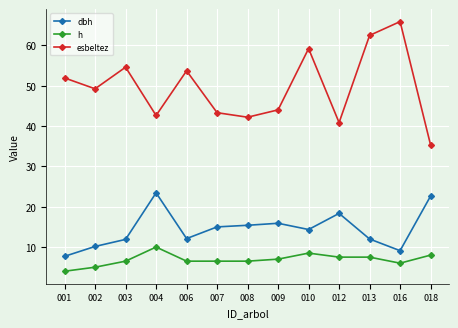

Which series has the widest spread of values?

esbeltez